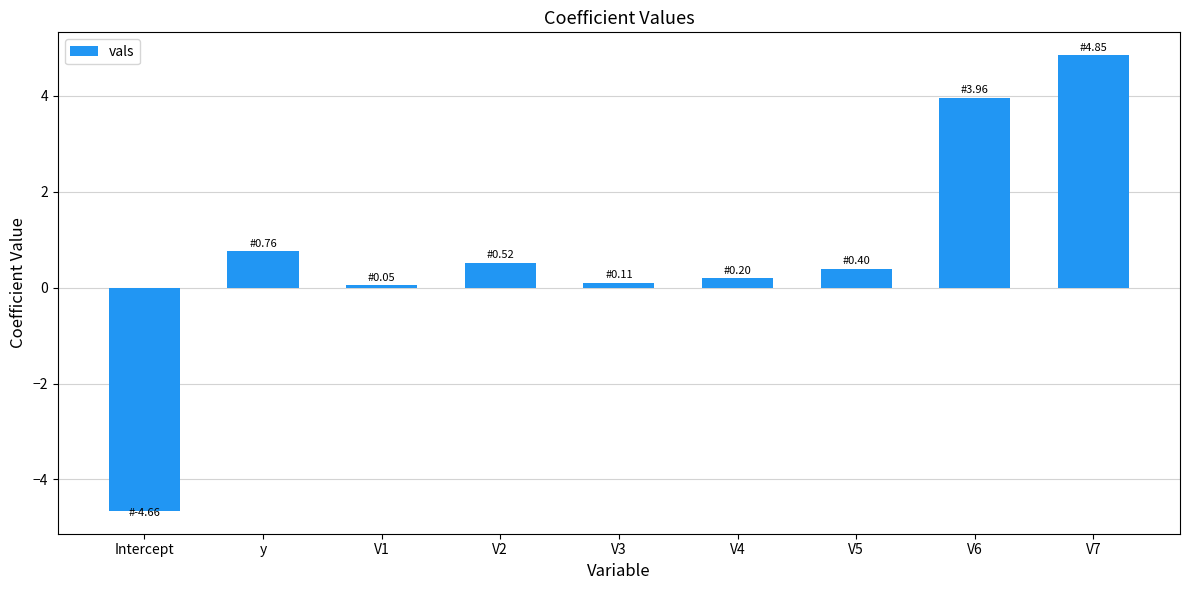

What value does the data have at V6?

4.0